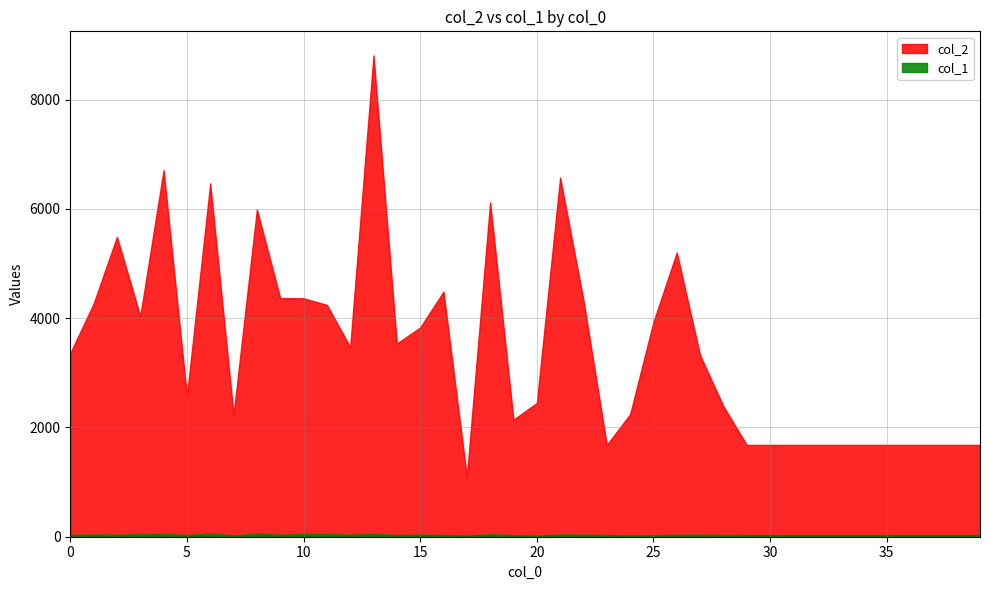

What is the value of the col_1 point at the 29th from the left?

31